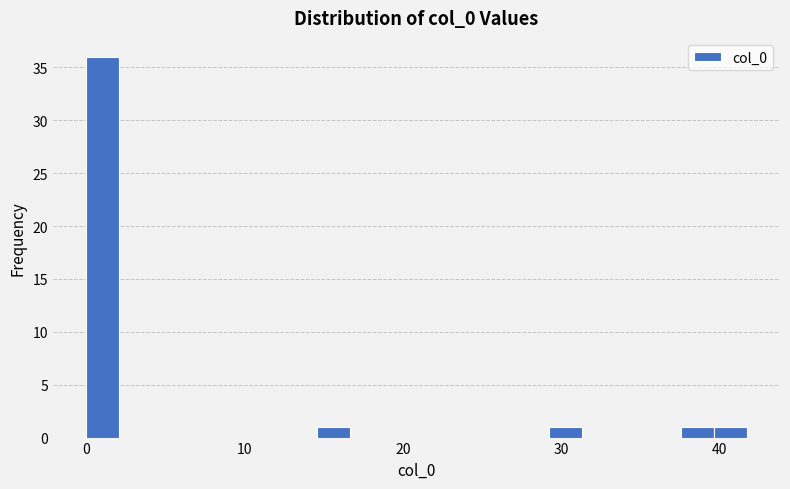

Around what value on the x-axis is the tallest bar? Give the approximate position of its centre, as read against the axis.

1